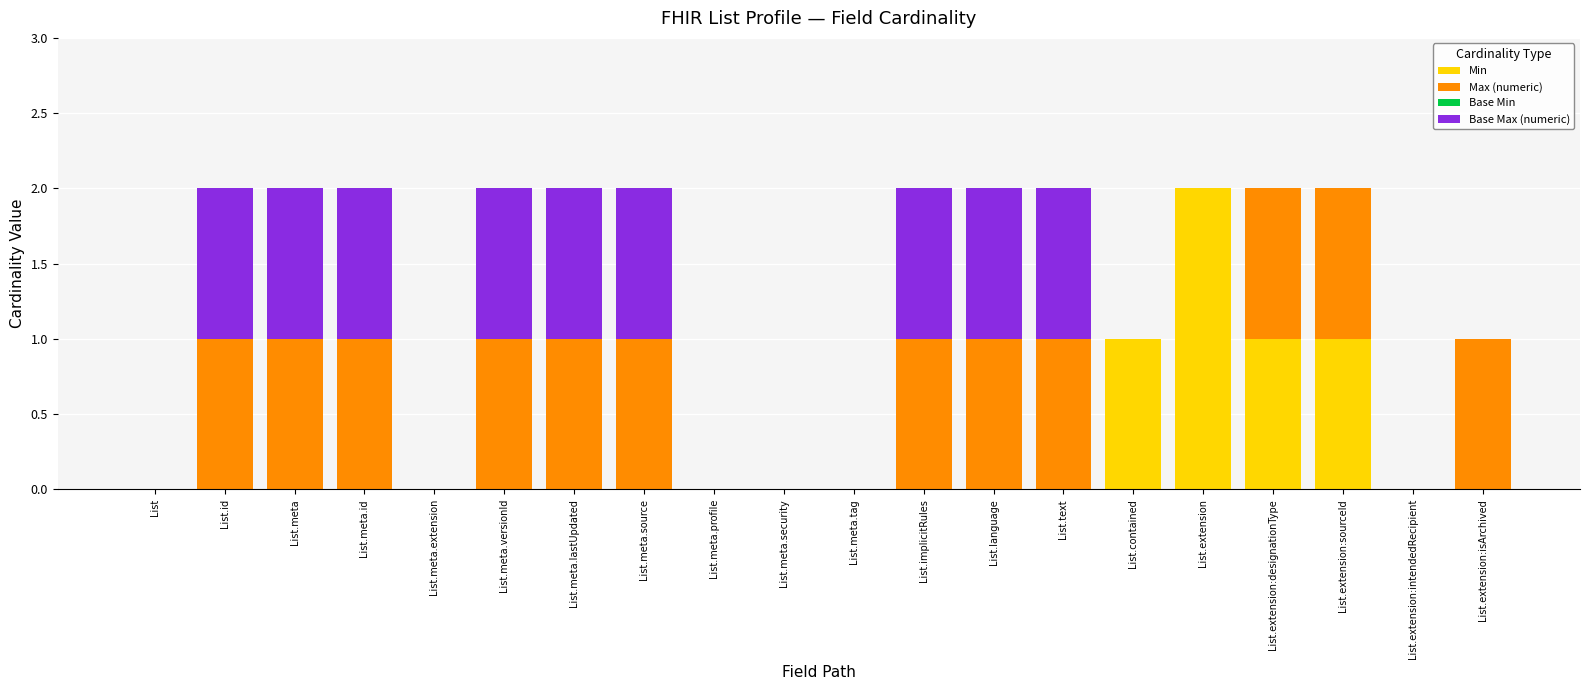

True or false: Min has a value of -1 at List.extension:isArchived.

False